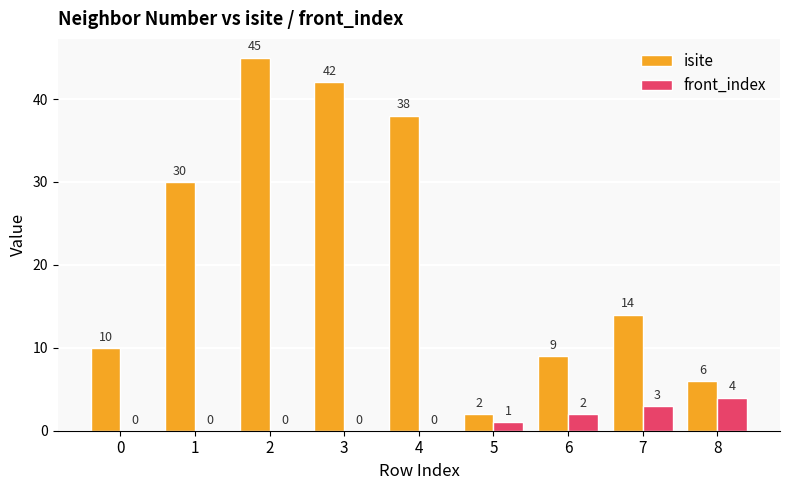

Is the value of front_index at 6 greater than the value of isite at 3?

No